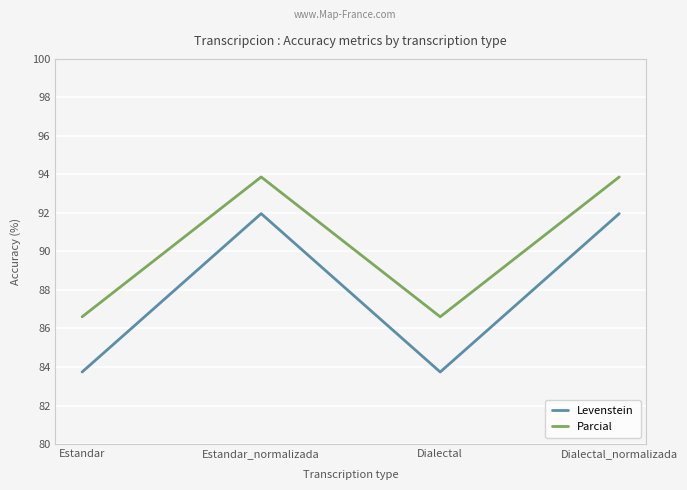

The Levenstein series shows 54.2 at Estandar. True or false?

False